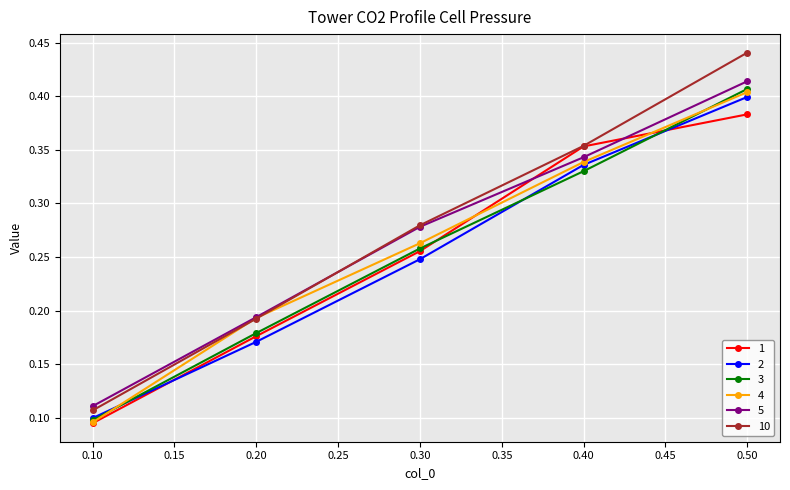

At which label does 1 reach its minimum?

0.10